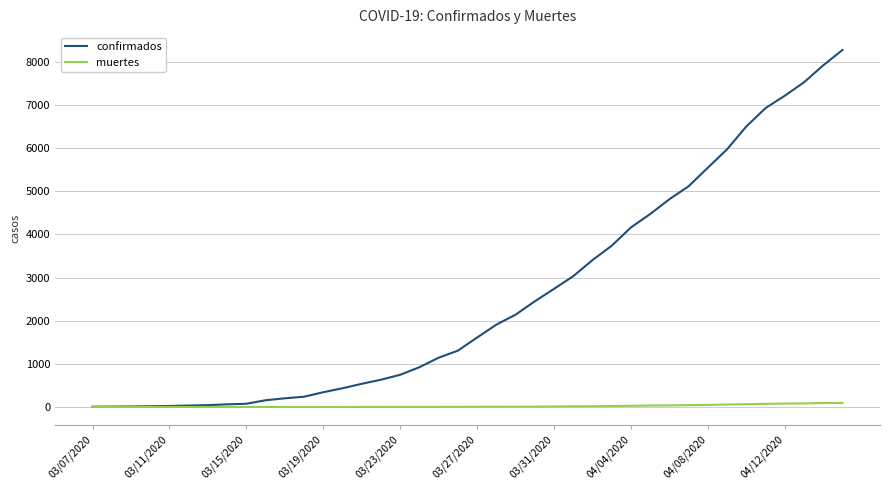

Does the chart display data point markers on the line(s)?

No